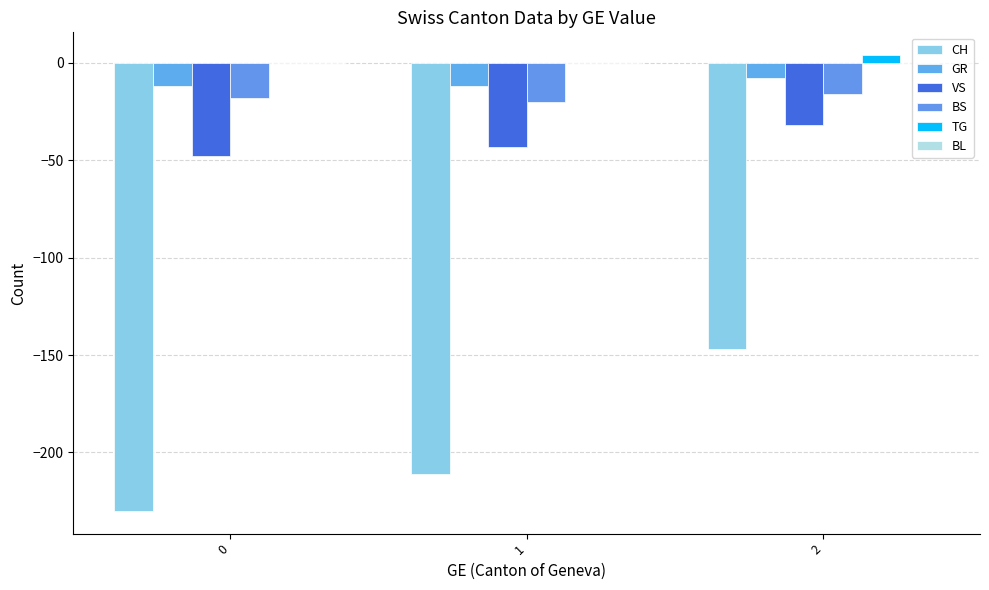

How many distinct data groups are displayed?

5